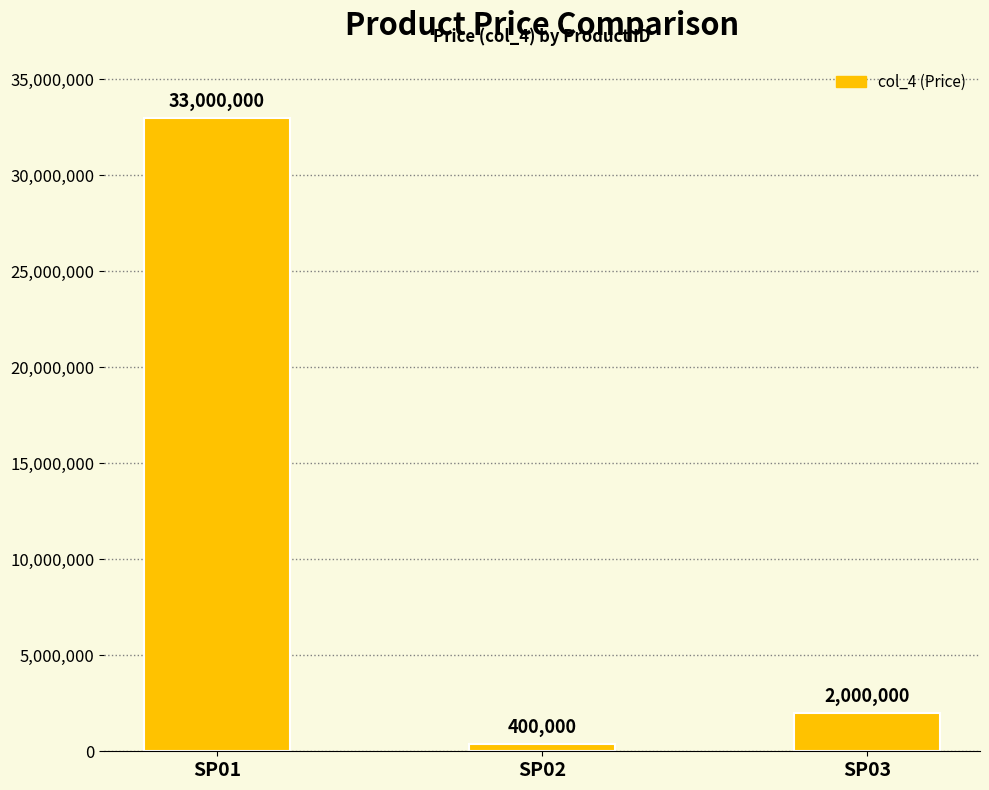

What is the value of the 2nd bar from the left?

400000